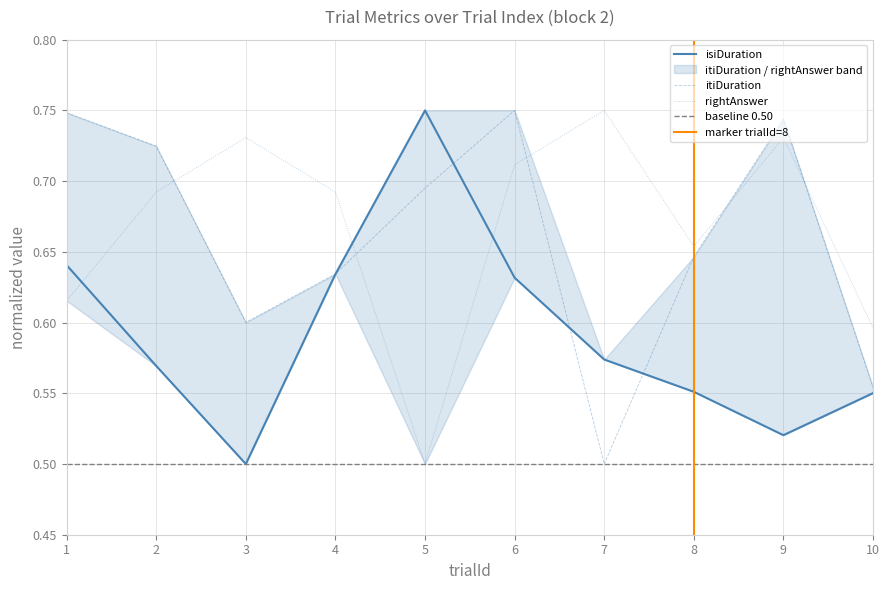

What are all the series names shown in the legend?

isiDuration, itiDuration, rightAnswer